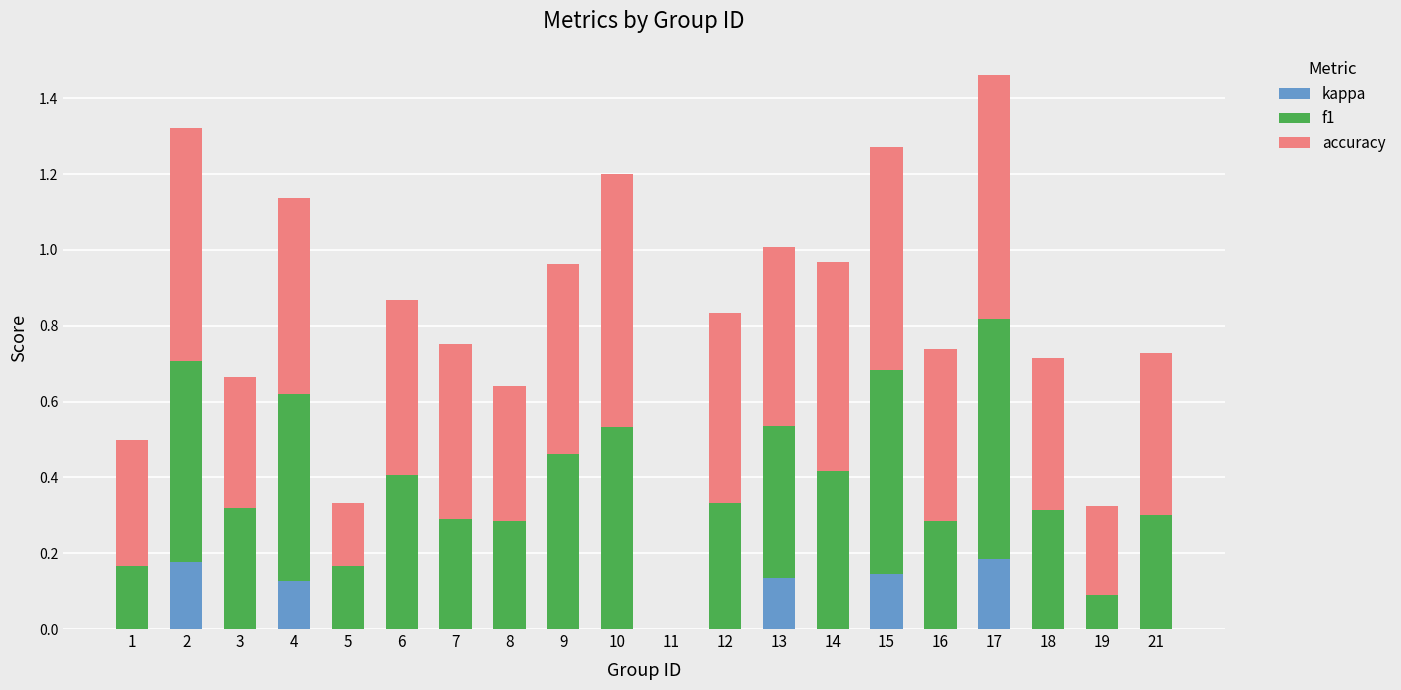

What is the total value across all series at 9?

1.0